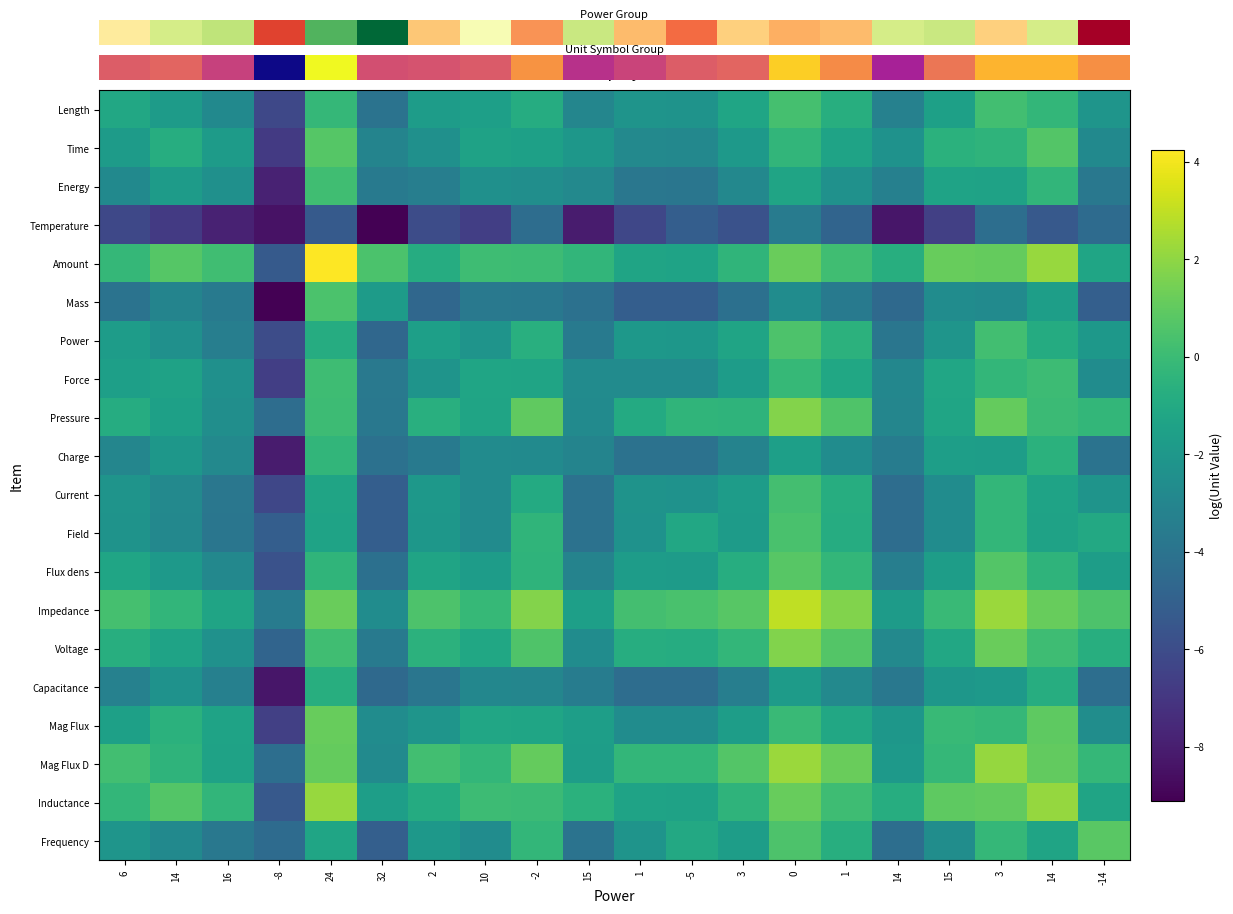

Between 10 and 2, which is larger?

10